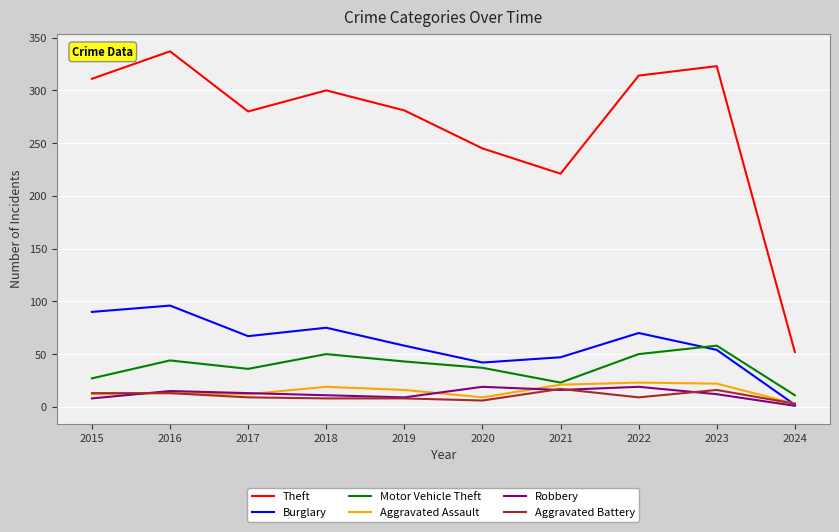

Between 2017 and 2023, which series saw the biggest shift?

Theft